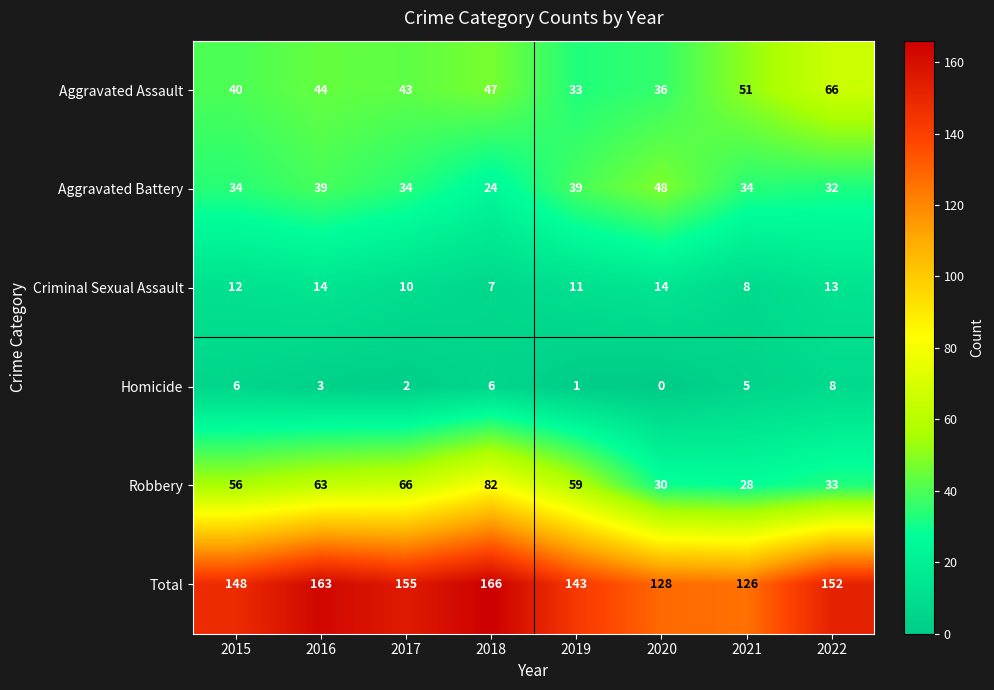

Which series has the largest total across all categories?

Total